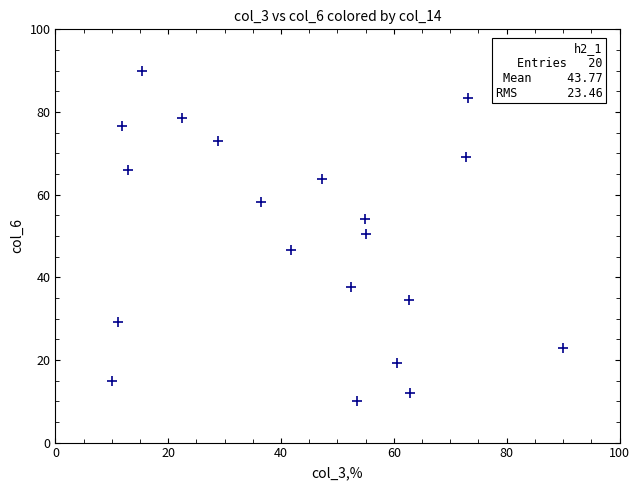

What is the range of X values (max minus min)?

80.0